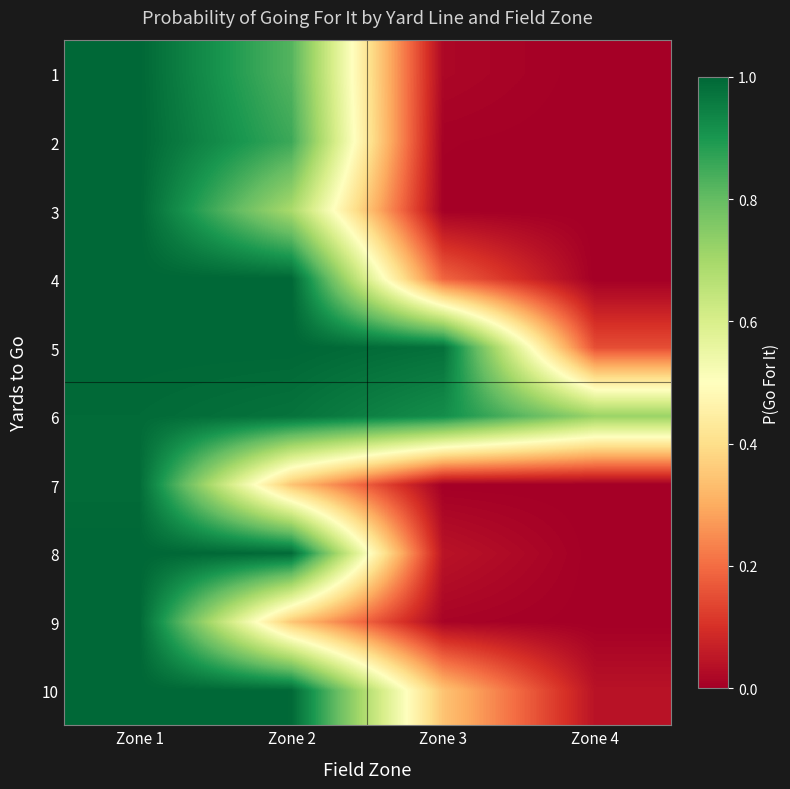

Which label corresponds to the smallest value in the chart?

Zone 4